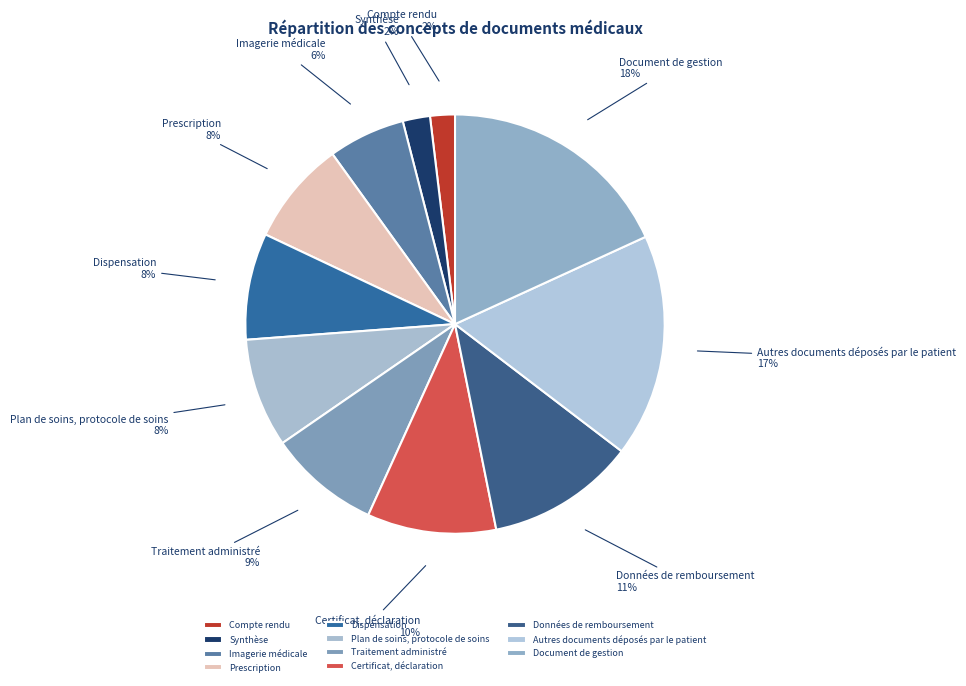

What percentage is the Autres documents déposés par le patient slice, to the nearest percent?

17%